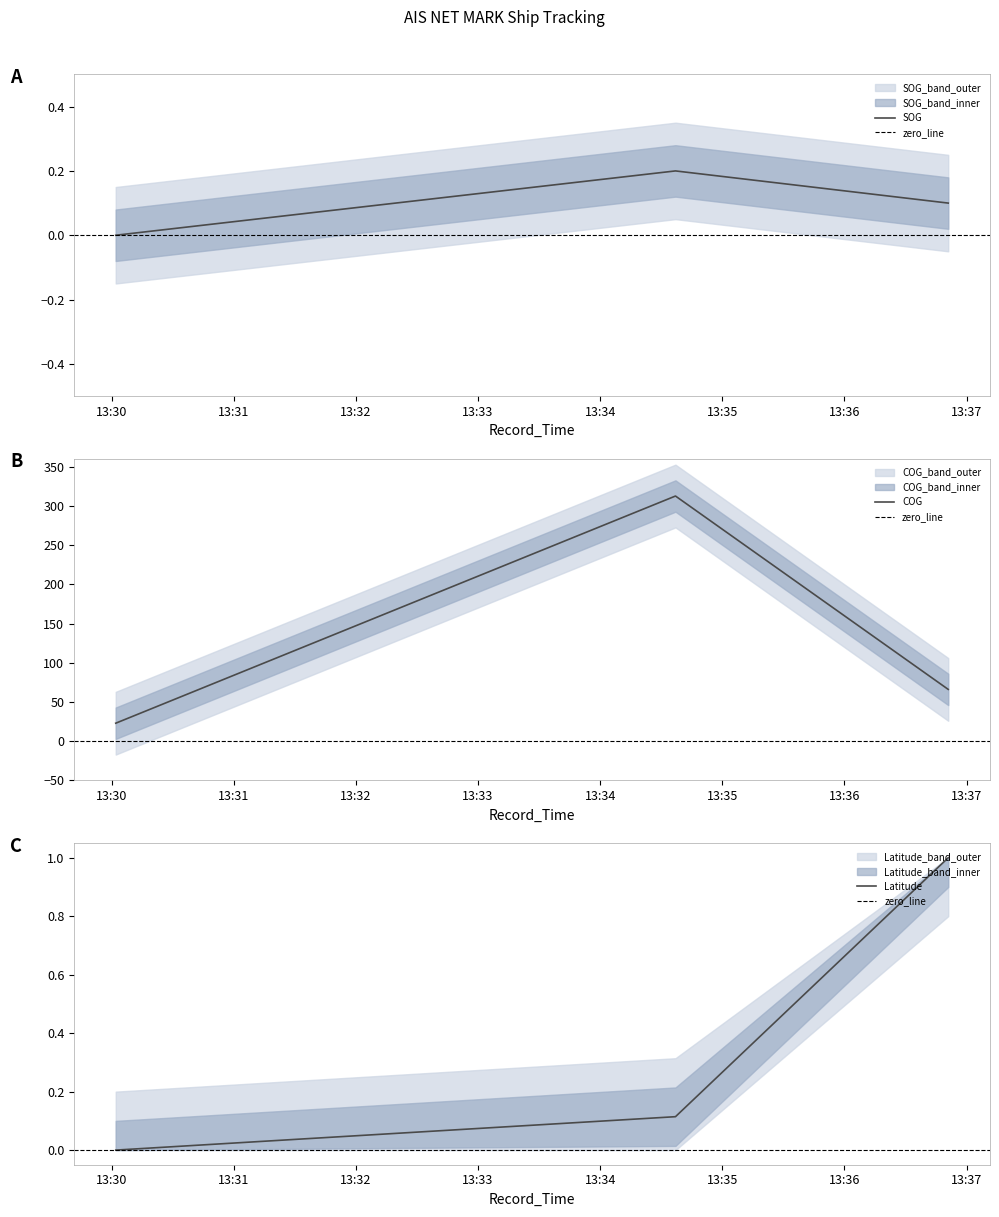

Which has a higher value, 2024-04-18 13:30:02 or 2024-04-18 13:34:37?

2024-04-18 13:34:37